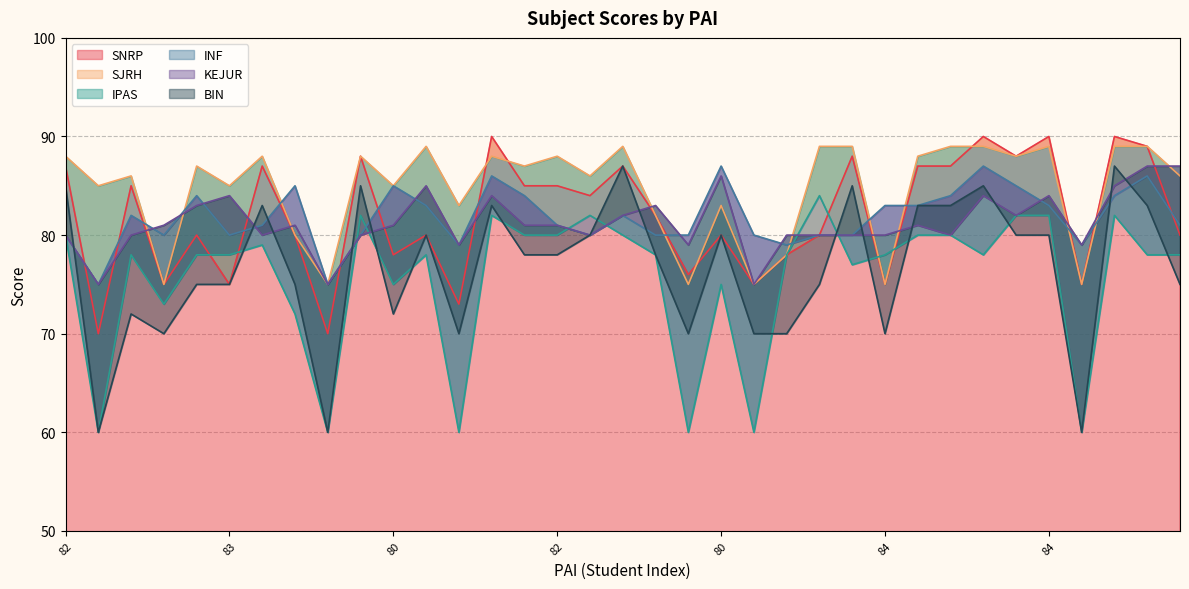

Is it true that INF equals 153 at 82?

False